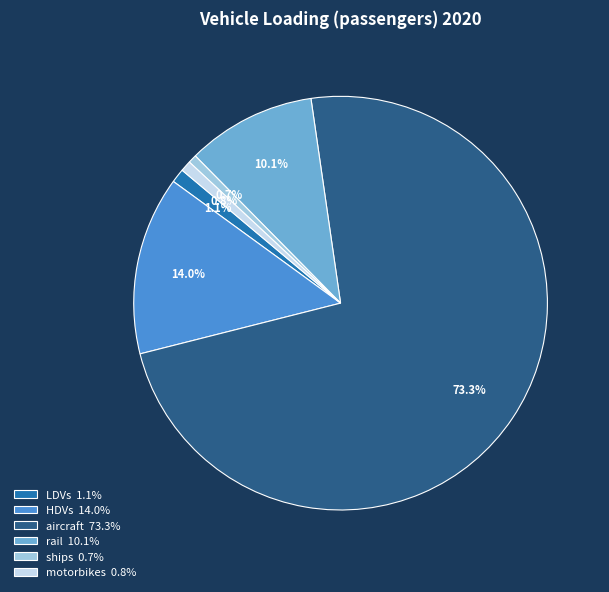

What percentage is the ships slice, to the nearest percent?

1%